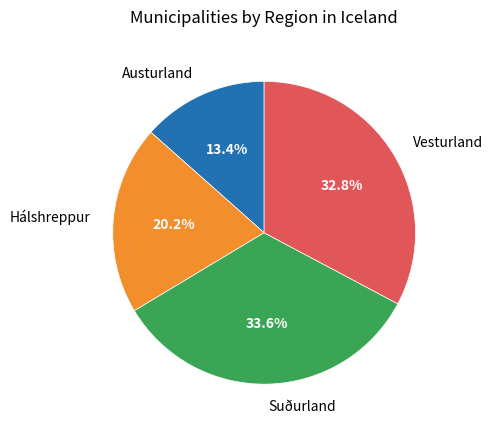

What percentage do Suðurland and Hálshreppur together represent?

53.8%